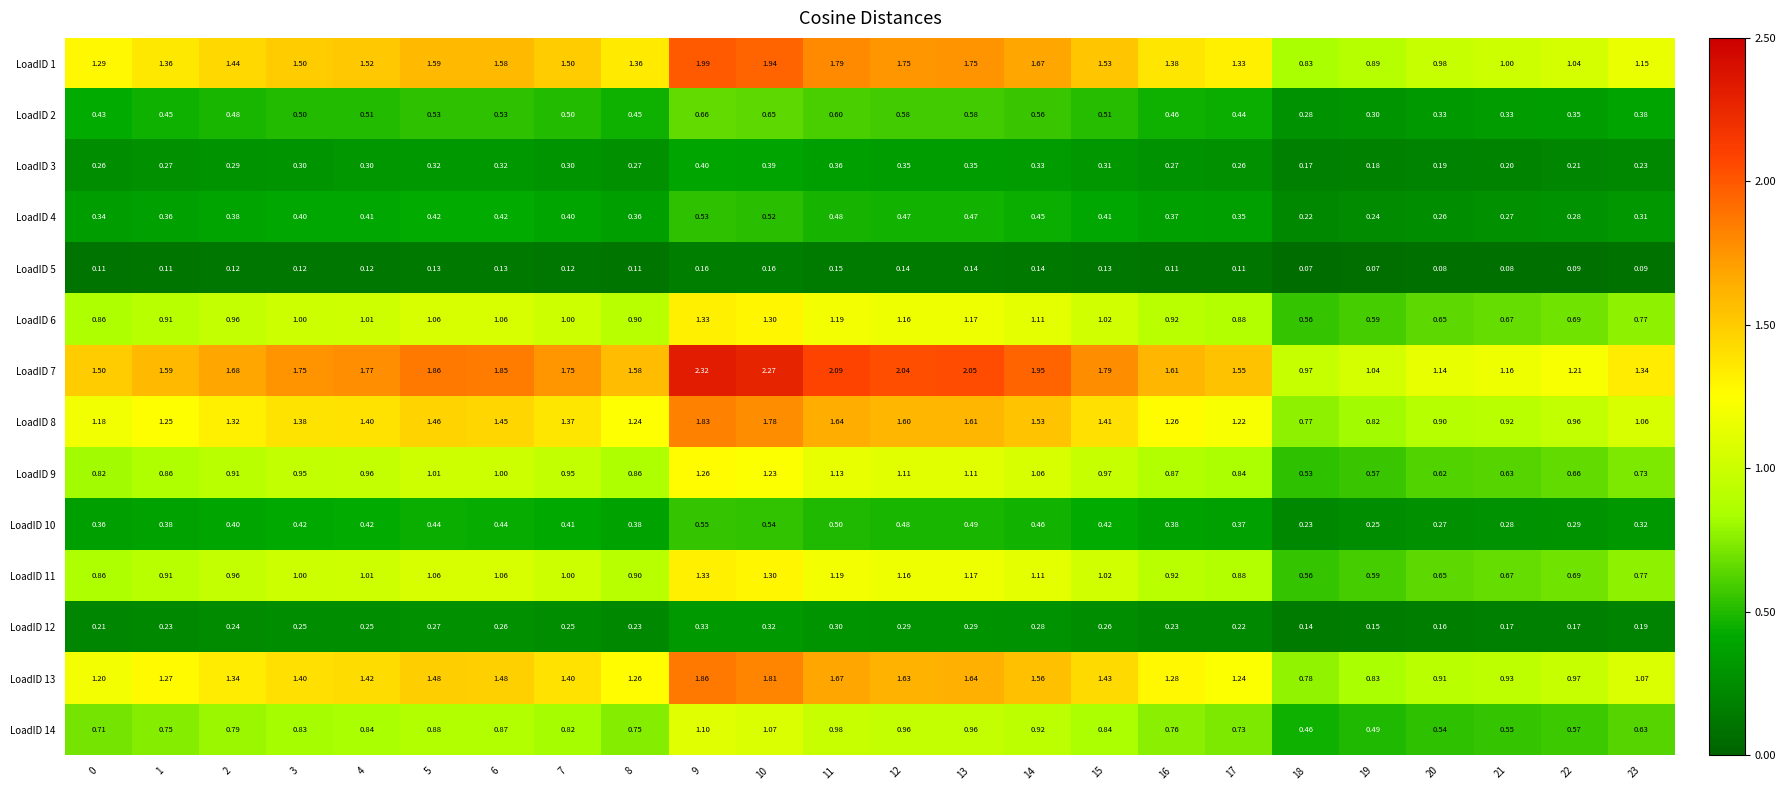

Is the value of LoadID 6 at 14 greater than the value of LoadID 12 at 2?

Yes